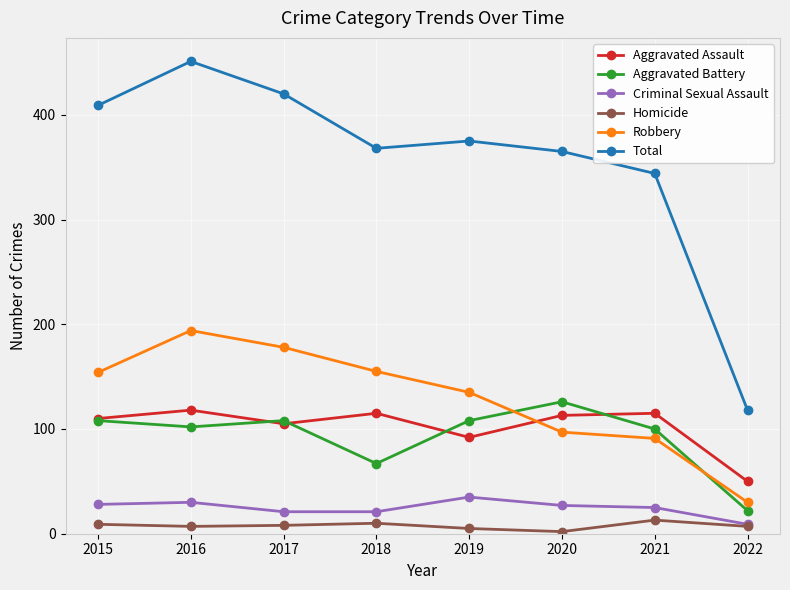

Is the value of Aggravated Assault at 2016 greater than the value of Criminal Sexual Assault at 2016?

Yes